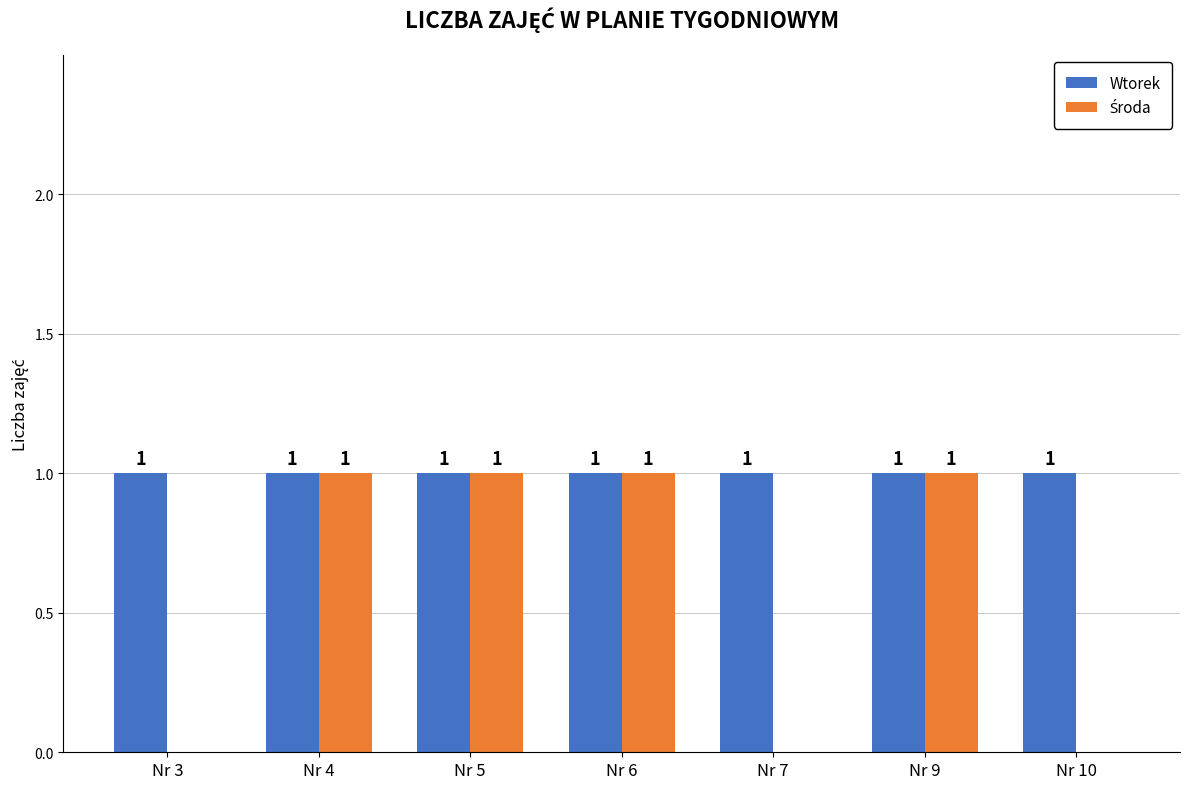

Is it true that Wtorek equals 1 at Nr 5?

True